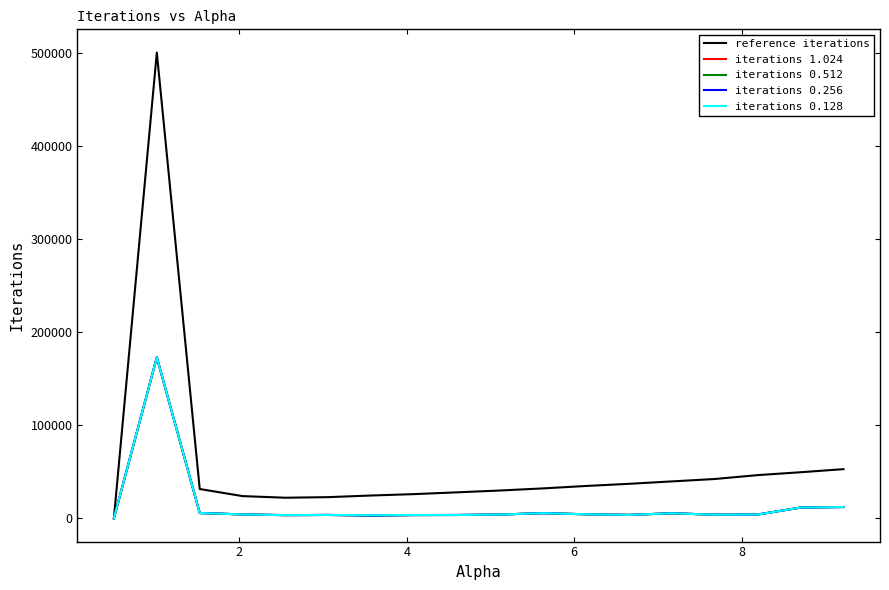

What is the difference between the maximum and second lowest values in the iterations 0.512 series?

169822